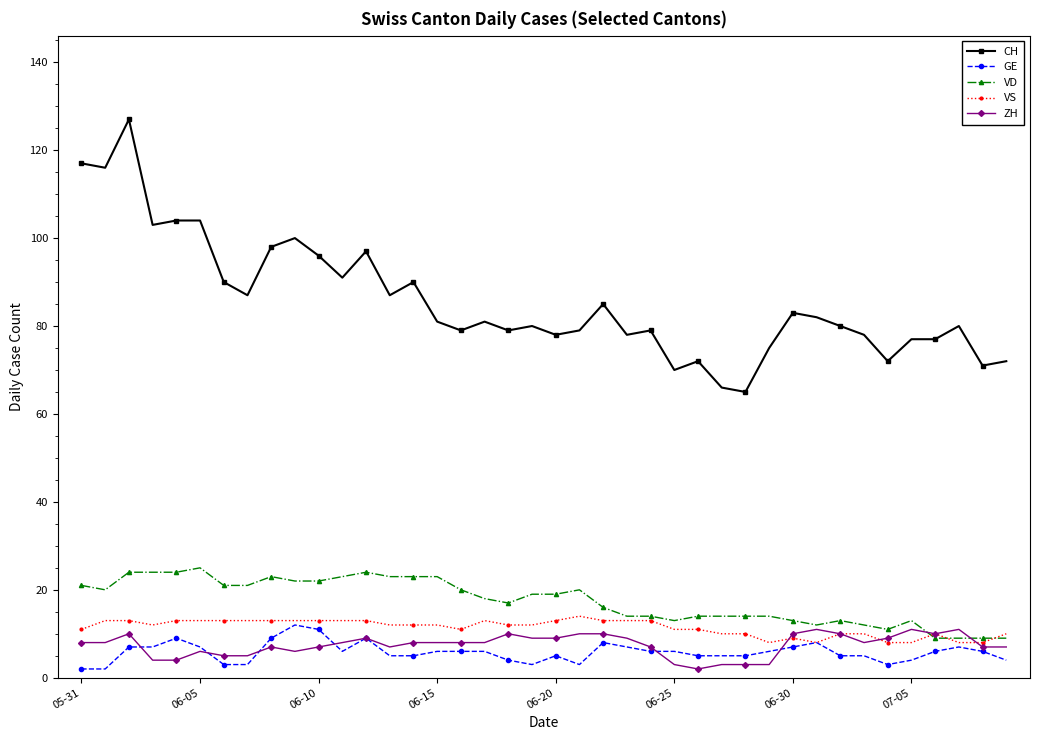

True or false: CH has more than 0 points higher than both neighbors.

True